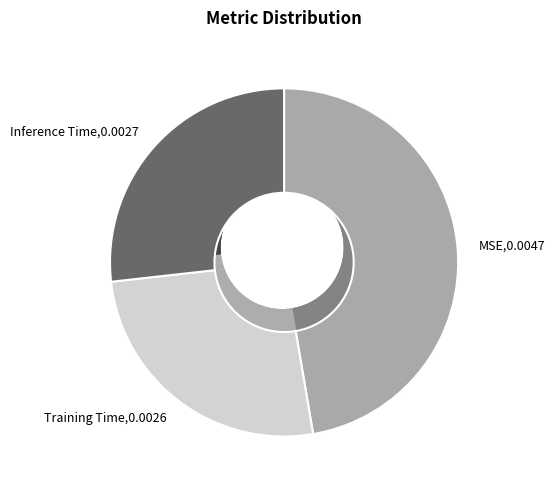

Is it true that MSE is 47% of the pie?

True